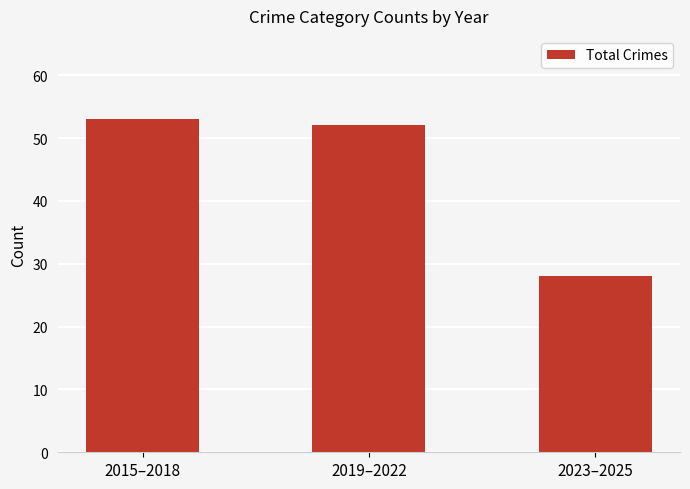

What is the label of the 3rd bar from the right?

2015–2018